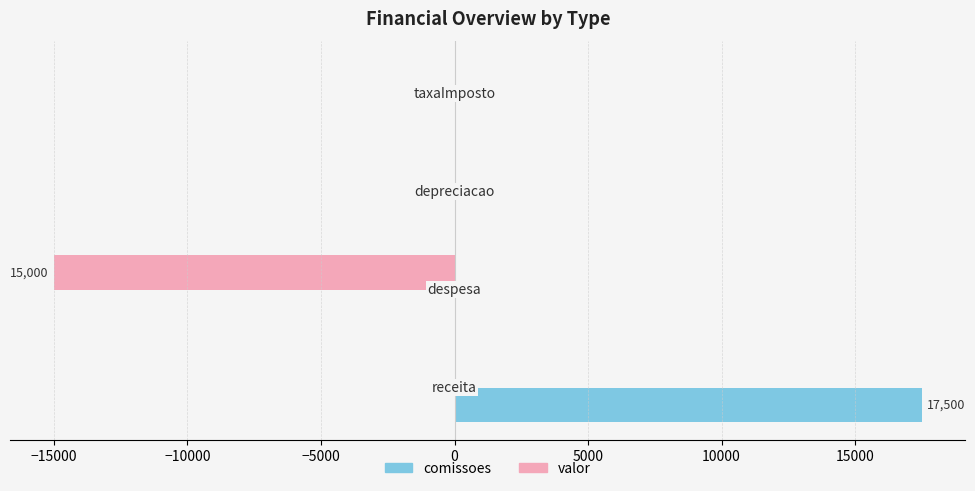

How many data points in comissoes are above 0?

1